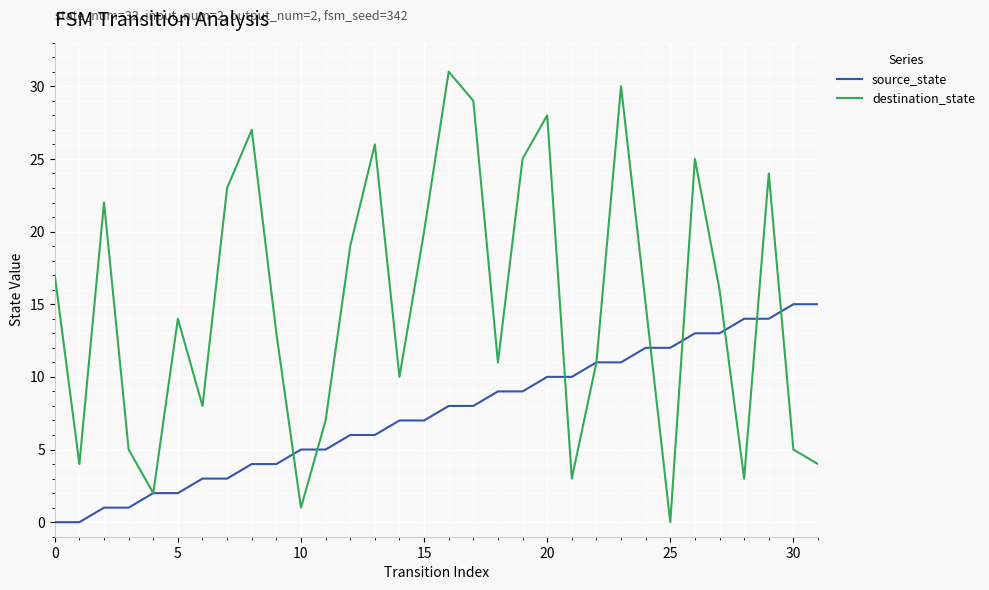

Which series has the largest range (max minus min)?

destination_state